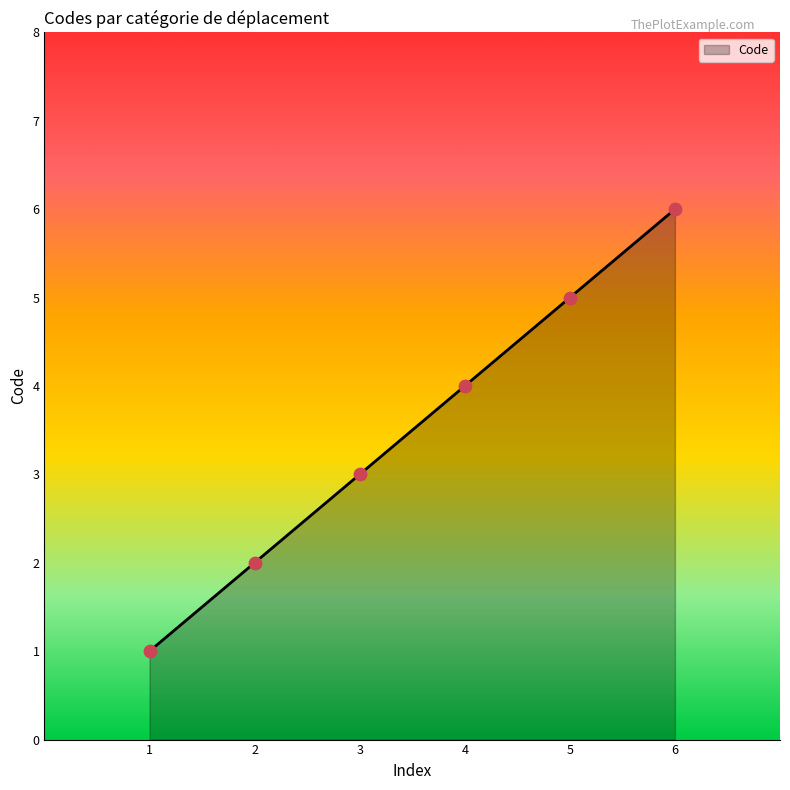

What is the change in value from 2 to 6?

+4